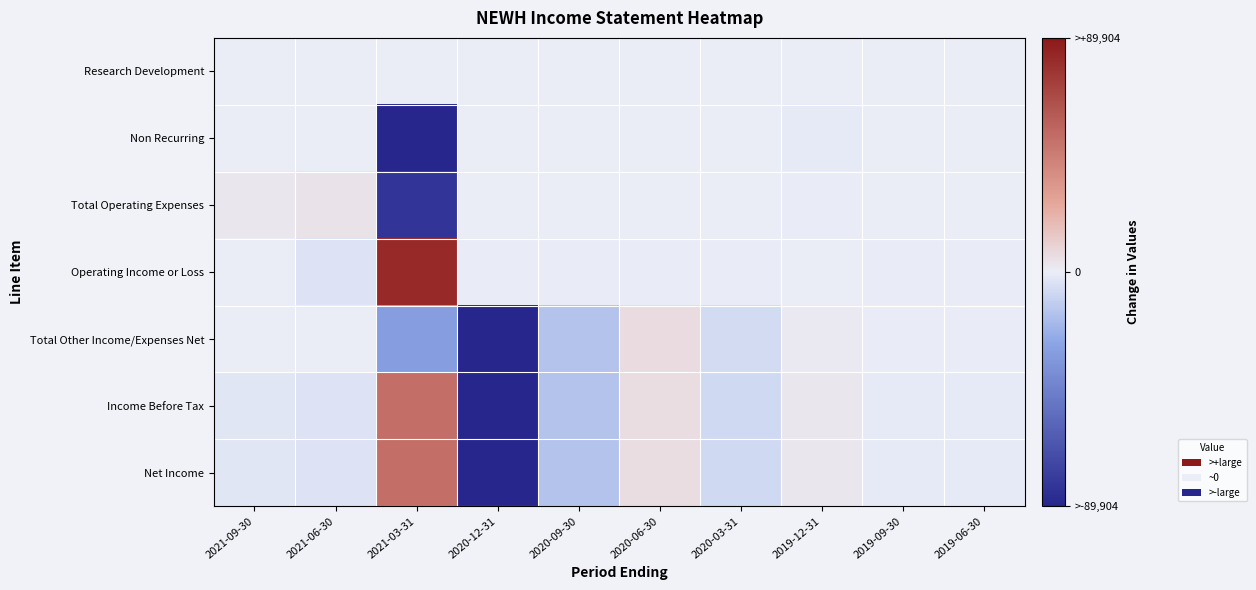

Reading left to right, transcribe all the data shown in this chart.

Research Development: 2021-09-30=200	2021-06-30=300	2021-03-31=300	2020-12-31=100	2020-09-30=0	2020-06-30=0	2020-03-31=0	2019-12-31=100	2019-09-30=100	2019-06-30=0
Non Recurring: 2021-09-30=0	2021-06-30=0	2021-03-31=-96700	2020-12-31=0	2020-09-30=0	2020-06-30=0	2020-03-31=0	2019-12-31=-800	2019-09-30=400	2019-06-30=200
Total Operating Expenses: 2021-09-30=2800	2021-06-30=3900	2021-03-31=-81600	2020-12-31=200	2020-09-30=200	2020-06-30=100	2020-03-31=200	2019-12-31=-600	2019-09-30=600	2019-06-30=400
Operating Income or Loss: 2021-09-30=0	2021-06-30=-3900	2021-03-31=81600	2020-12-31=-200	2020-09-30=-200	2020-06-30=-100	2020-03-31=-200	2019-12-31=600	2019-09-30=-600	2019-06-30=-400
Total Other Income/Expenses Net: 2021-09-30=0	2021-06-30=300	2021-03-31=-30300	2020-12-31=-123200	2020-09-30=-15700	2020-06-30=6500	2020-03-31=-6700	2019-12-31=2100	2019-09-30=-100	2019-06-30=-300
Income Before Tax: 2021-09-30=-2700	2021-06-30=-3700	2021-03-31=50800	2020-12-31=-123600	2020-09-30=-16100	2020-06-30=6100	2020-03-31=-7100	2019-12-31=2400	2019-09-30=-900	2019-06-30=-900
Net Income: 2021-09-30=-2700	2021-06-30=-3700	2021-03-31=50800	2020-12-31=-123600	2020-09-30=-16100	2020-06-30=6100	2020-03-31=-7100	2019-12-31=2400	2019-09-30=-900	2019-06-30=-900